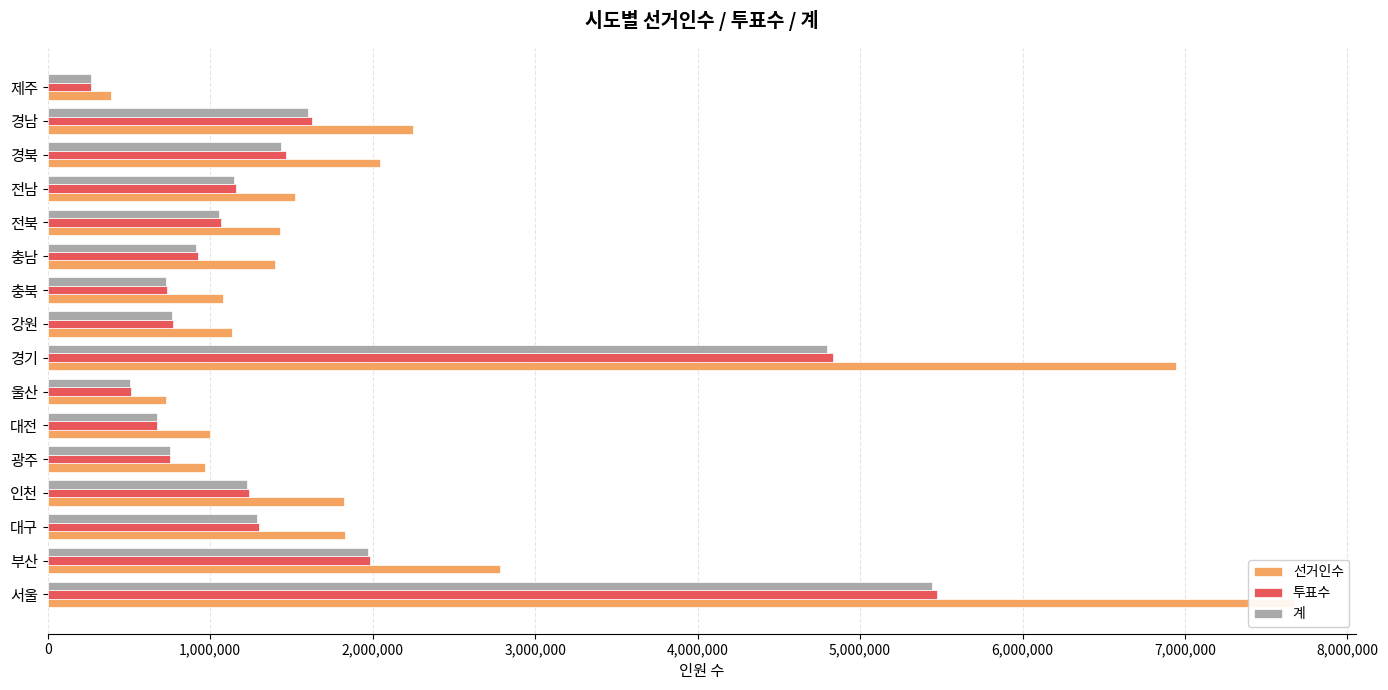

Between 5,000,000 and 4,000,000, which is larger?

5,000,000